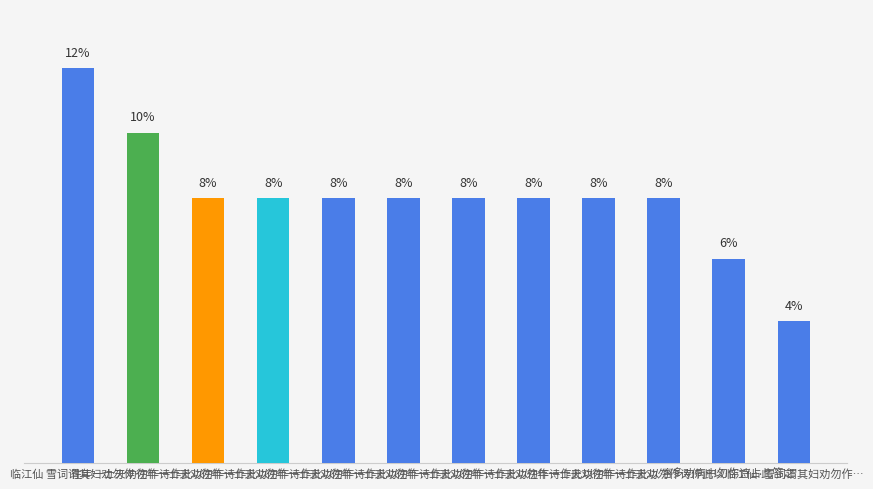

Does the chart contain any negative values?

No